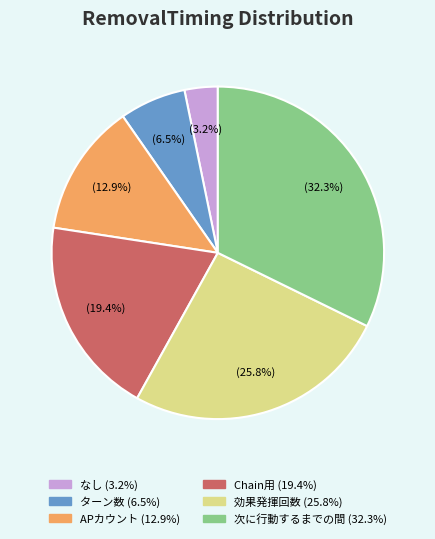

Does any single category account for the majority?

No